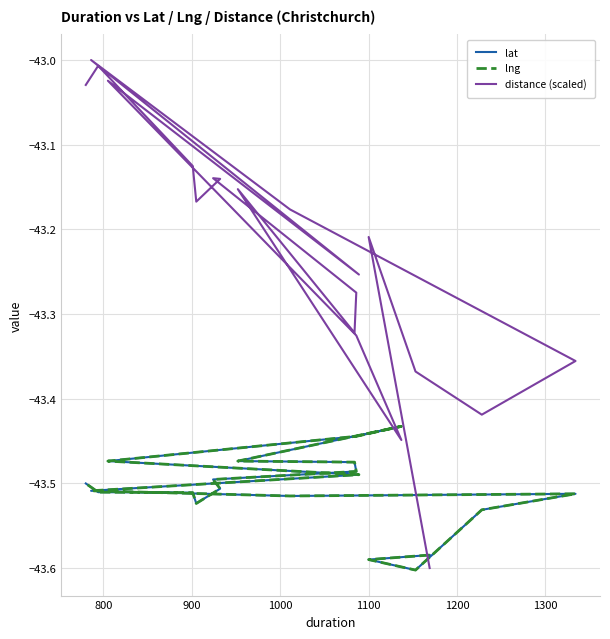

What is the minimum value for lng?

-43.6